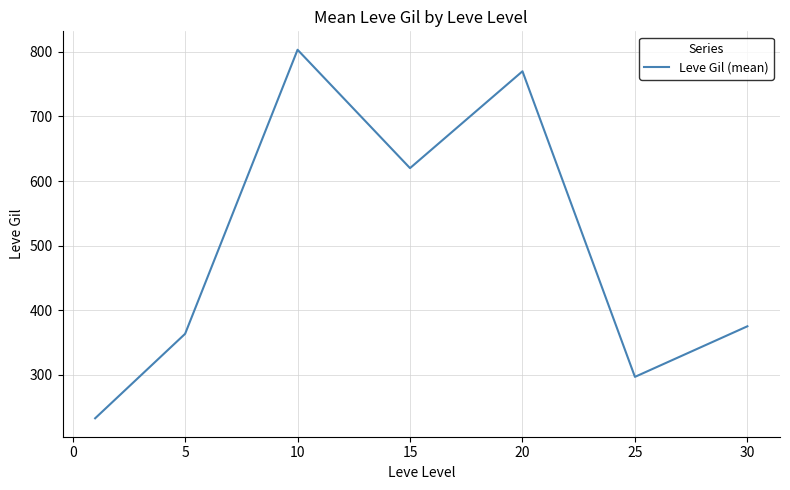

How many series are shown in this chart?

1